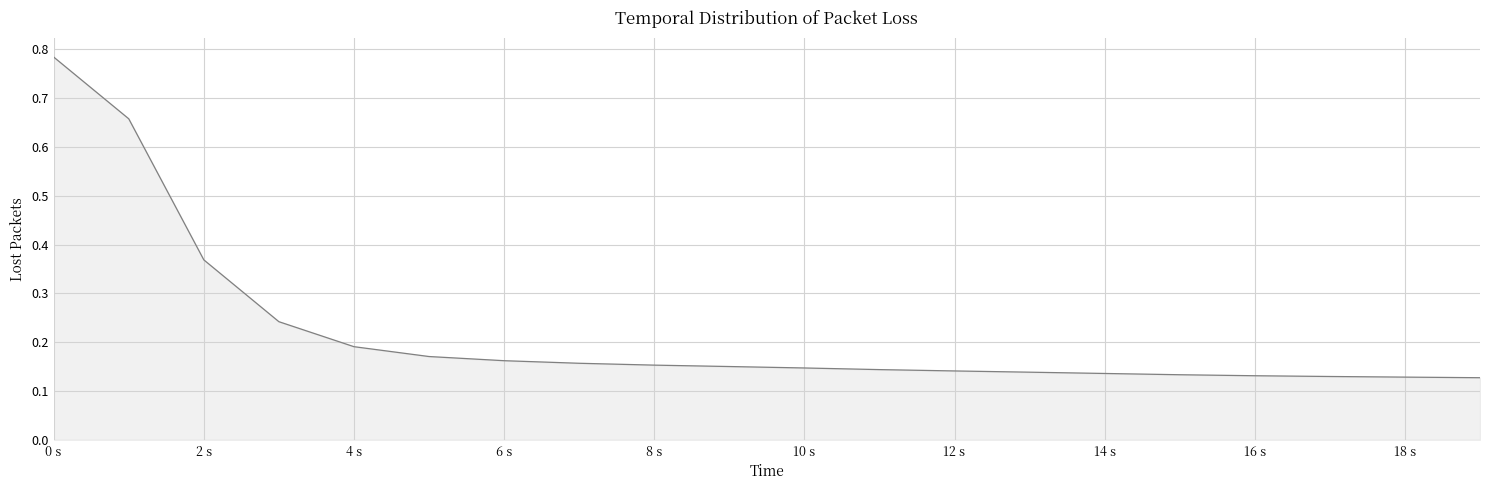

At which label is the value closest to 0?

19